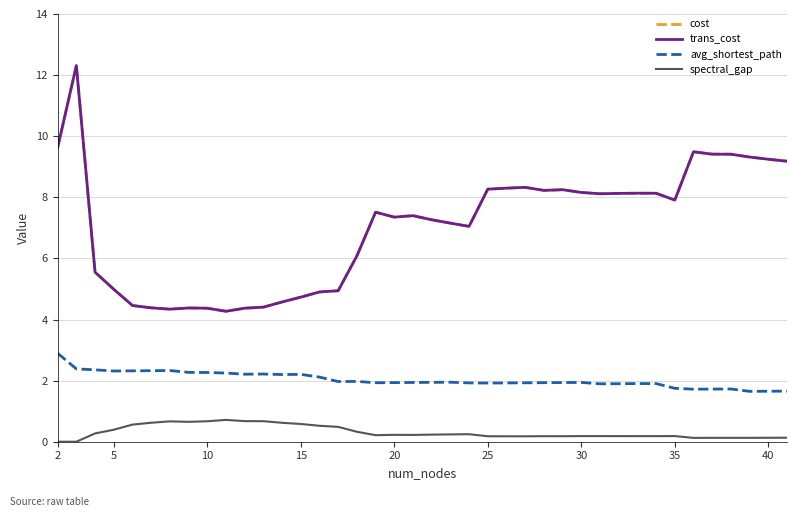

At how many categories does at least one series exceed 7?

25